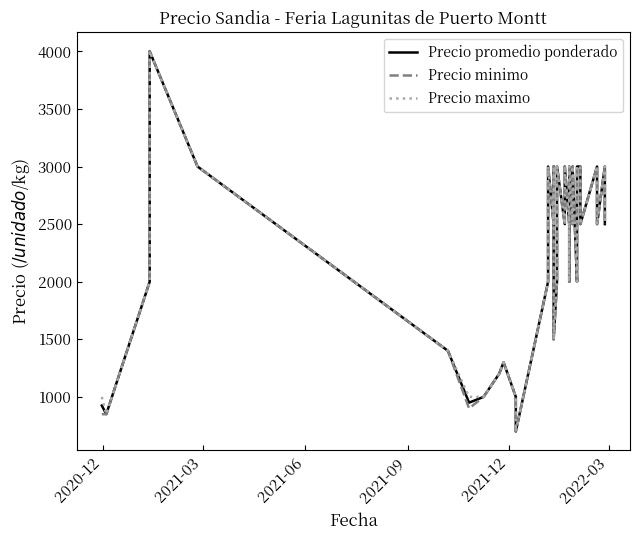

How many Precio maximo values are between 2000 and 3000?

28